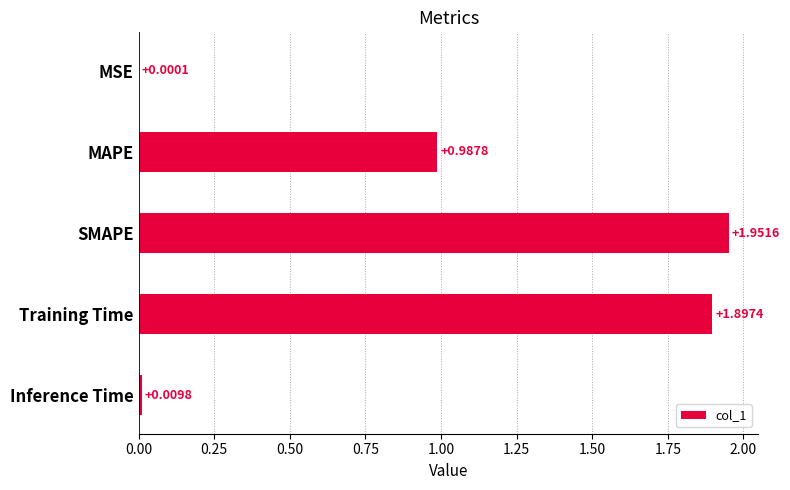

Which has a higher value, SMAPE or MSE?

SMAPE